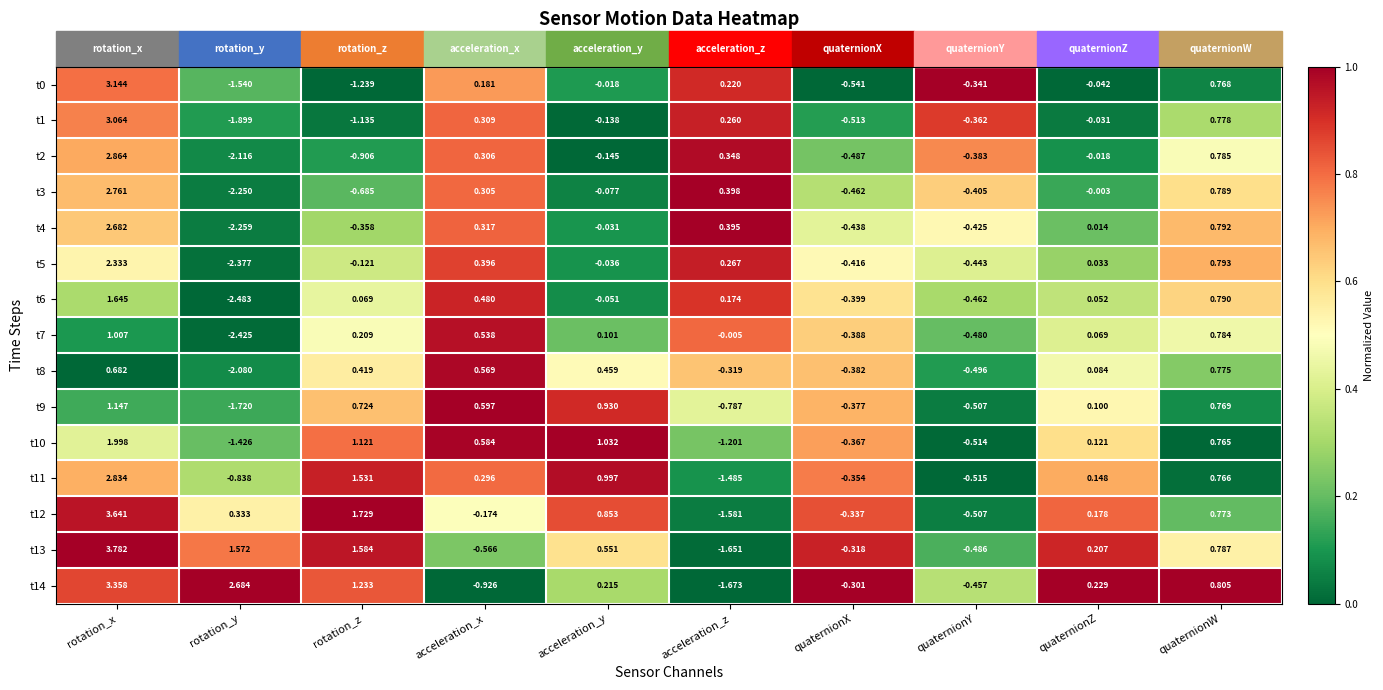

What is the total value across all series at acceleration_y?

4.6